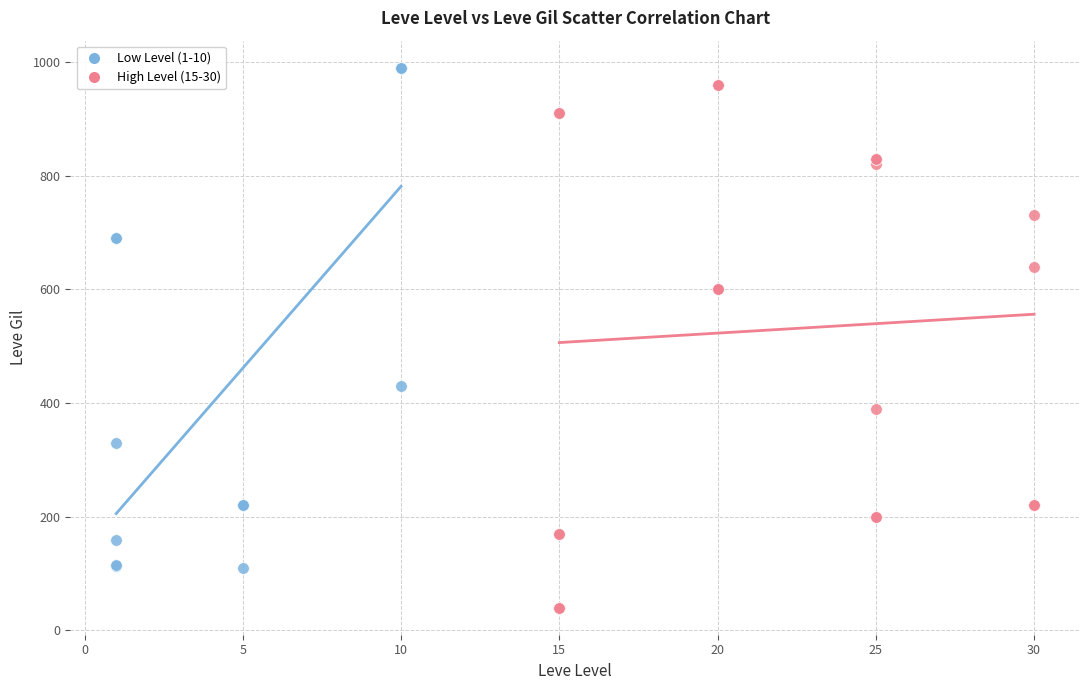

Which series reaches the minimum Y coordinate?

High Level (15-30)